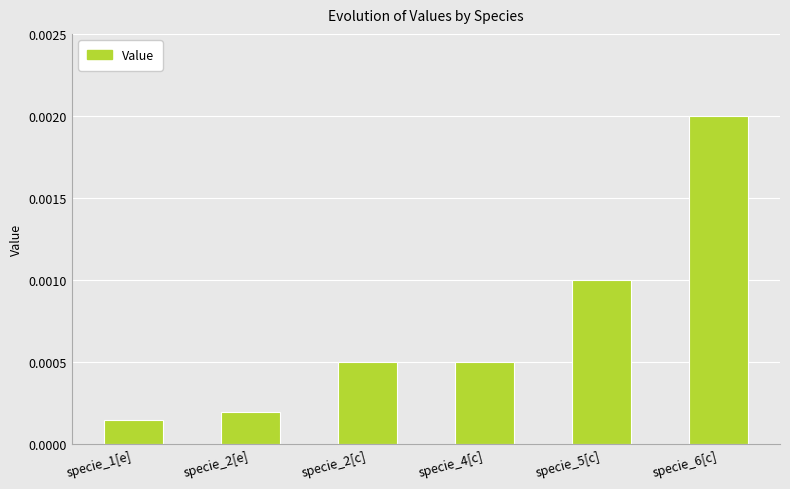

What is the label of the 4th bar from the right?

specie_2[c]